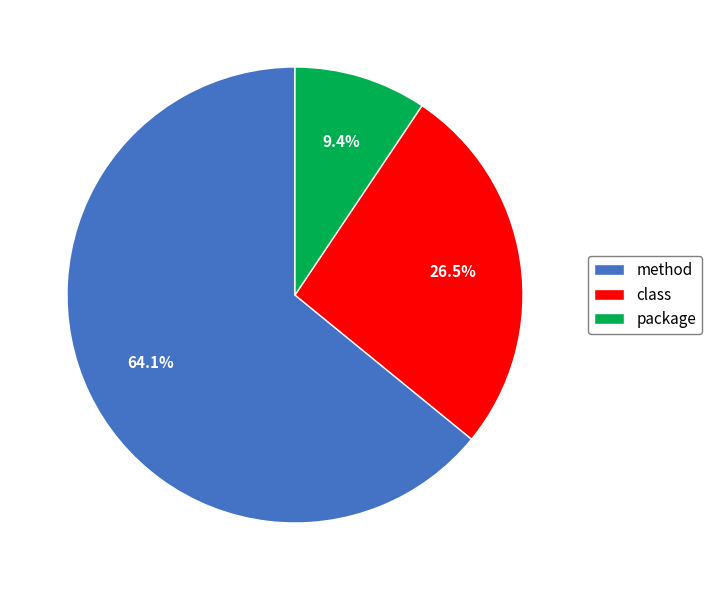

Which slice is the smallest?

package